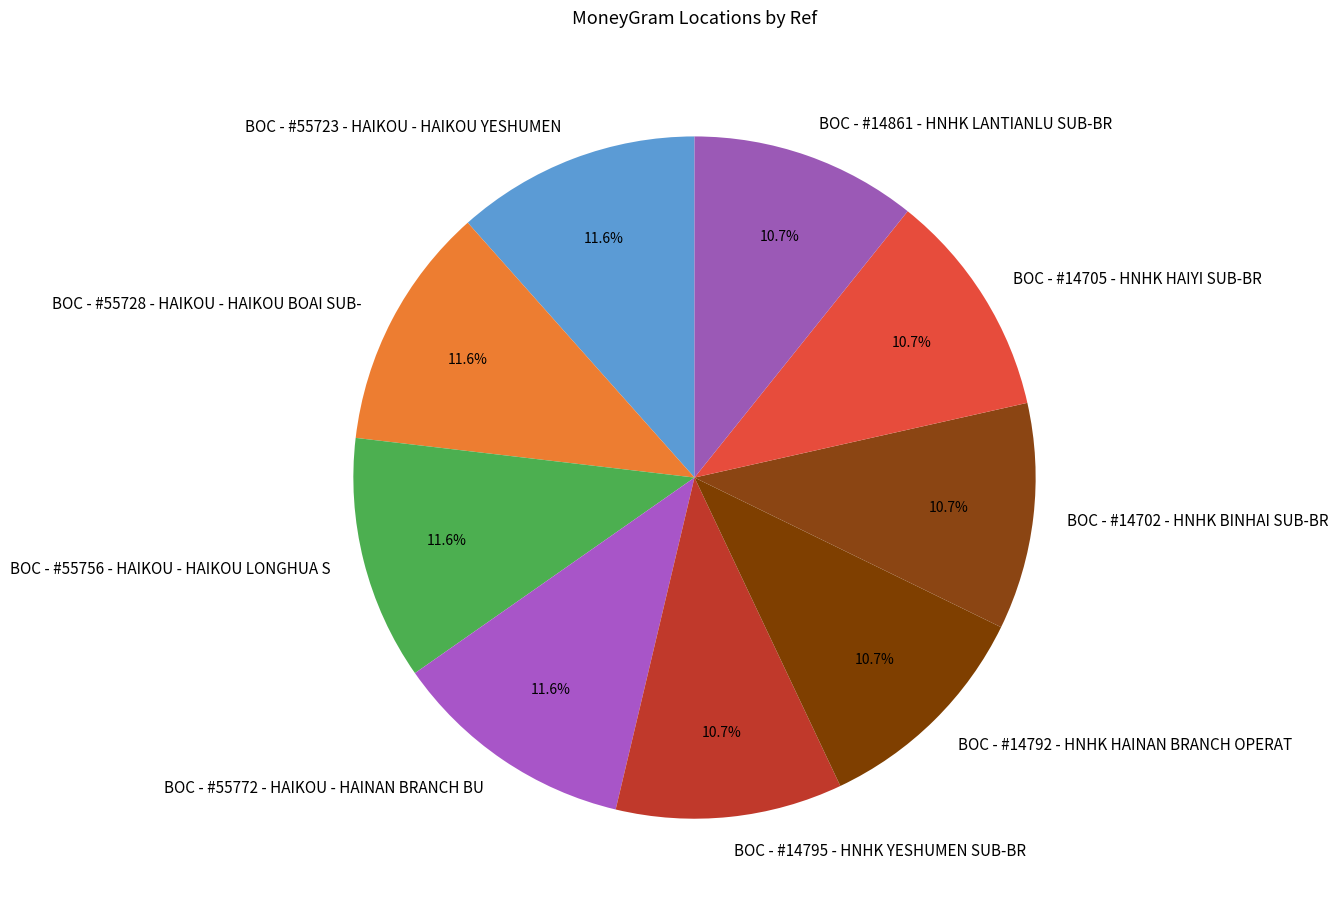

What is the ratio of the value at BOC - #55772 - HAIKOU - HAINAN BRANCH BU to the value at BOC - #14861 - HNHK LANTIANLU SUB-BR?

1.1